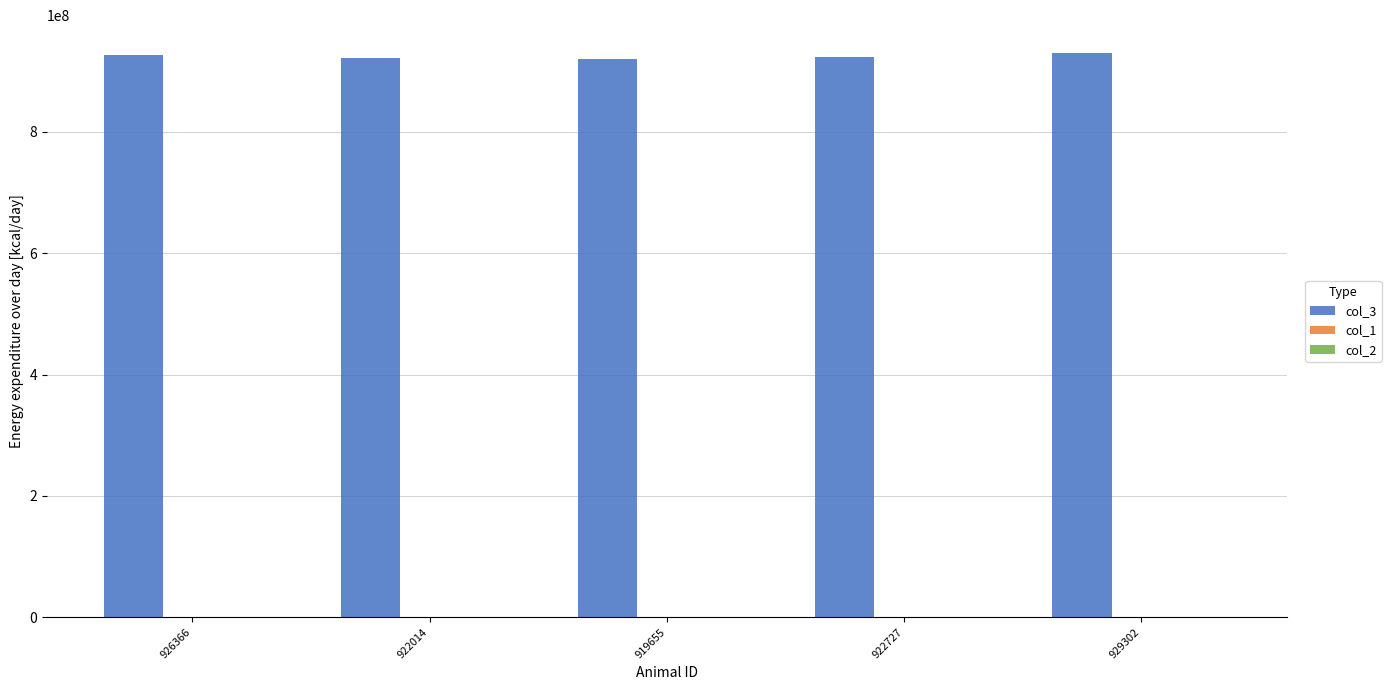

What is the highest value of the col_3 series?

929302338.0